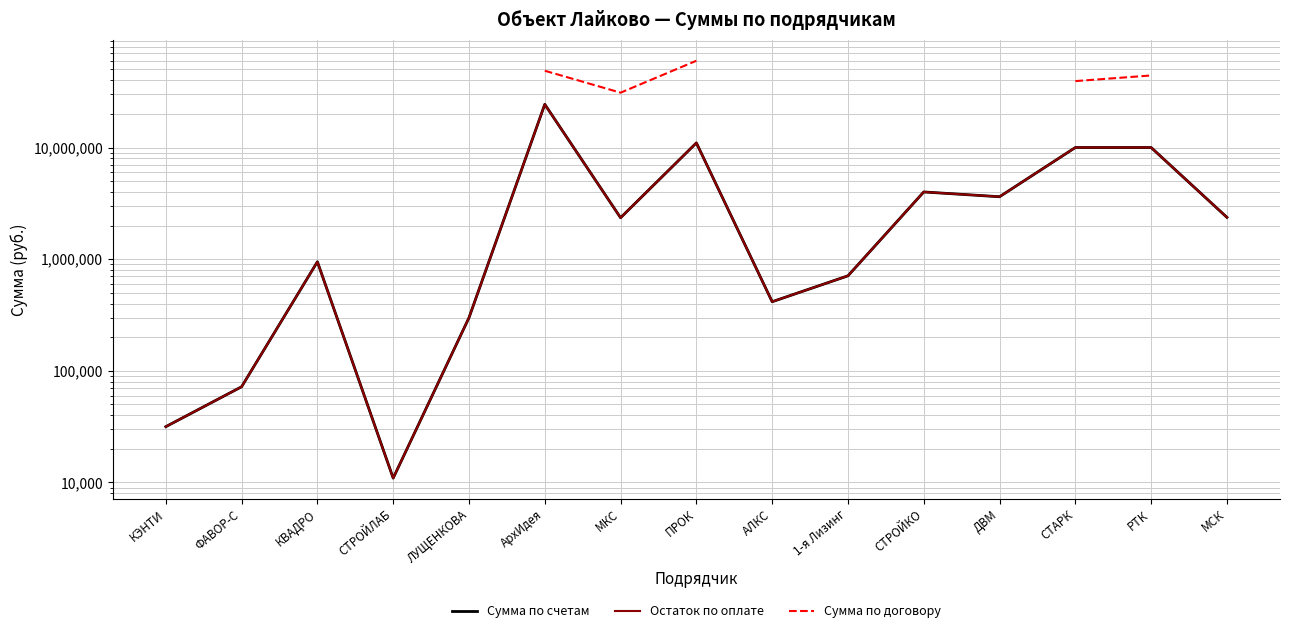

At РТК, list the series in order from smallest to largest.

Сумма по счетам, Остаток по оплате, Сумма по договору